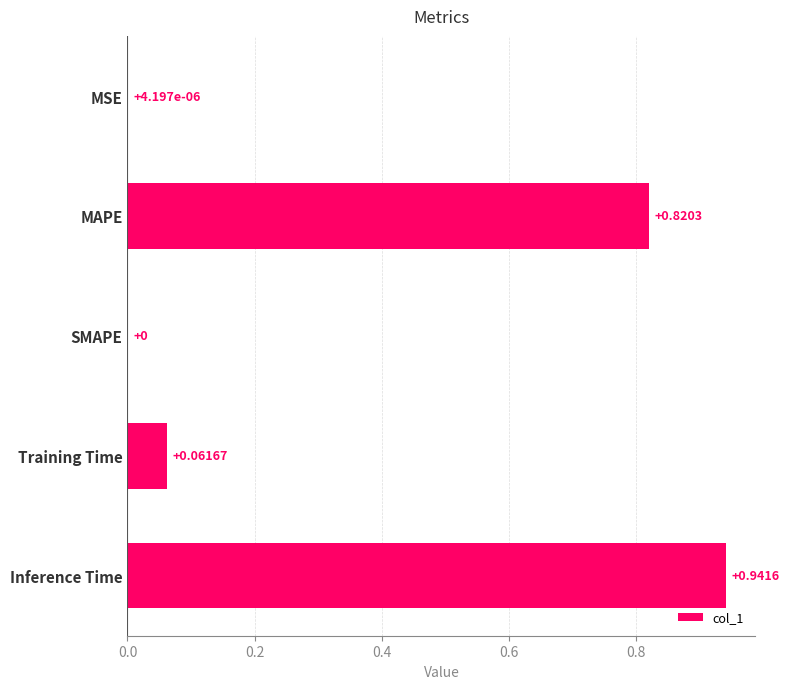

What is the sum of all values?

1.8